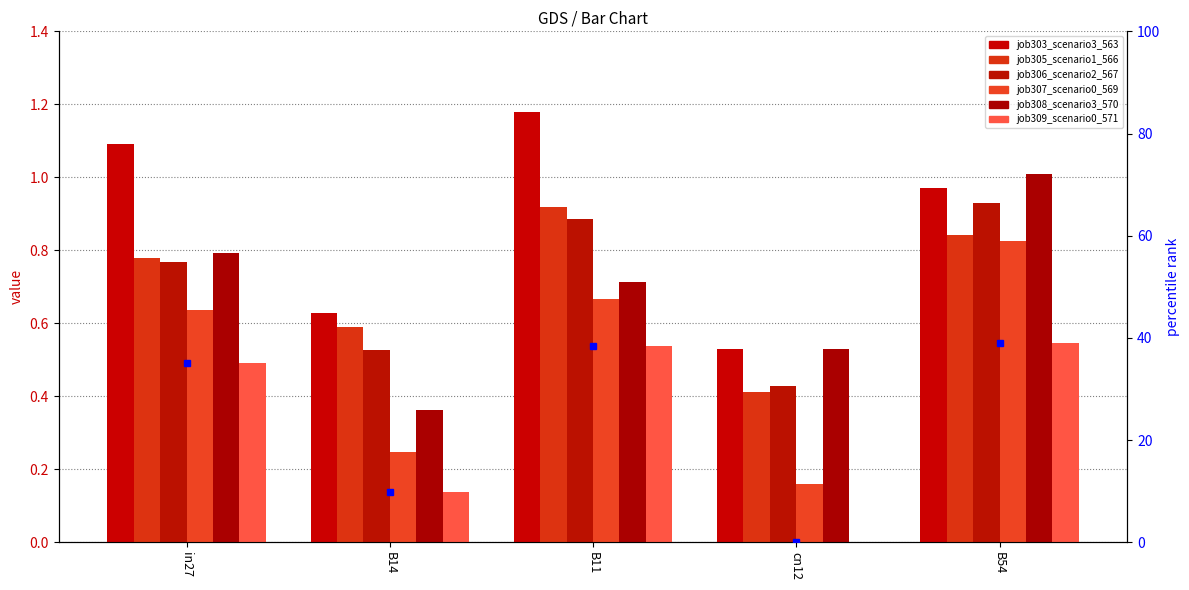

Is the value of job305_scenario1_566 at in27 greater than the value of job309_scenario0_571 at B11?

Yes